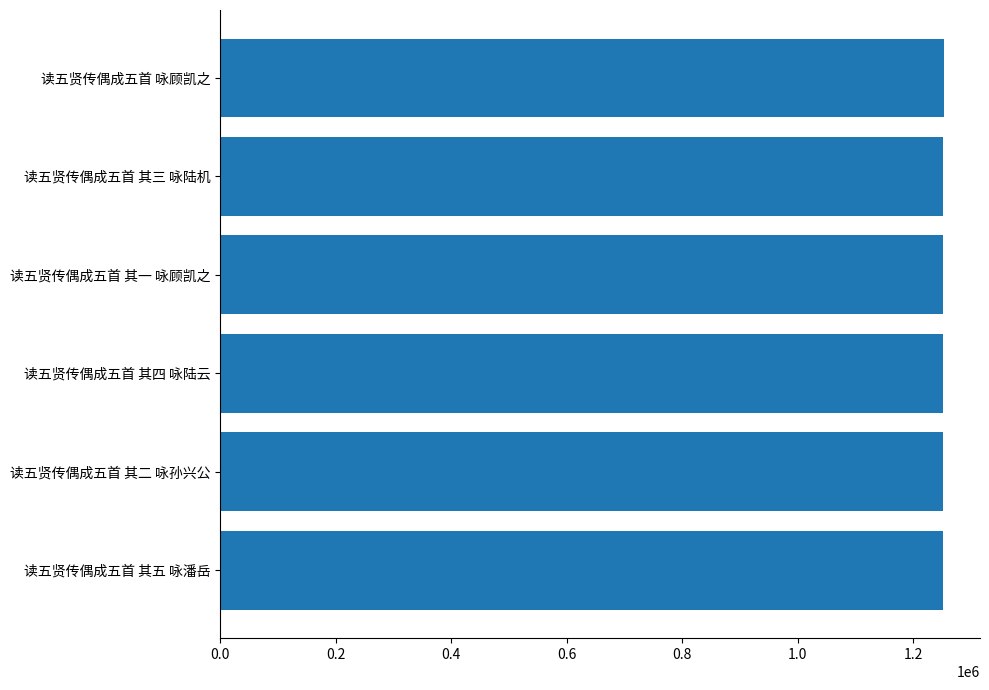

What is the greatest value displayed?

1253170